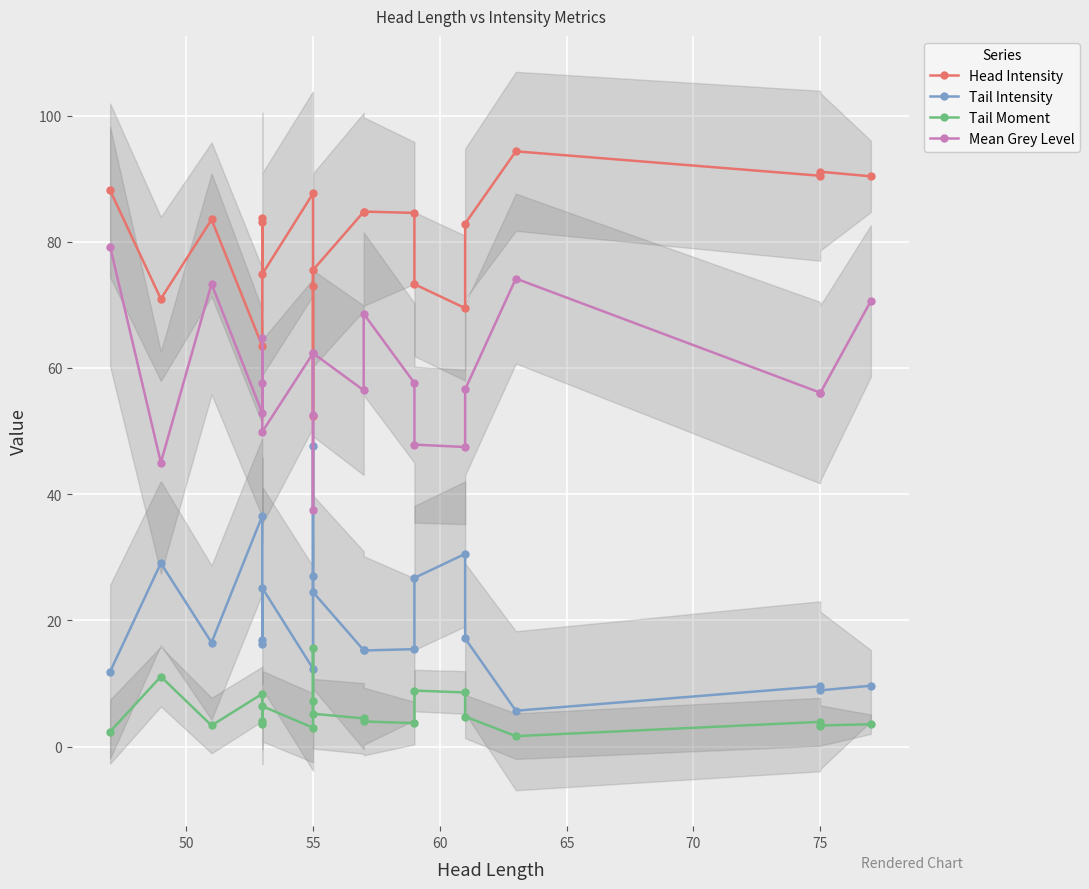

What is the value of the Tail Intensity point at the 8th from the left?

12.4